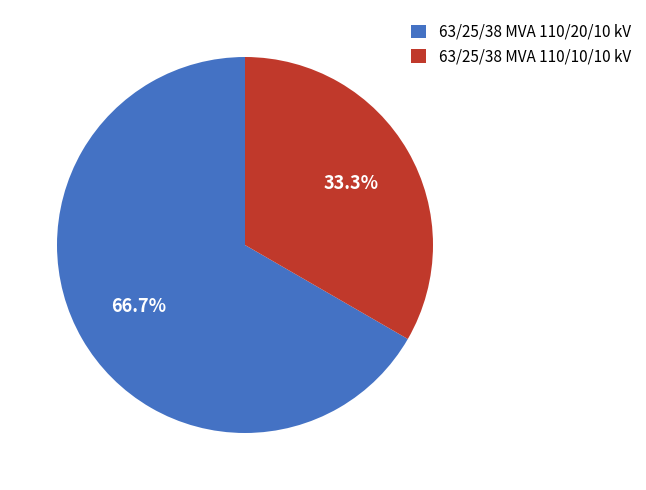

Approximately how many times larger is the value at 63/25/38 MVA 110/20/10 kV compared to 63/25/38 MVA 110/10/10 kV?

2.0